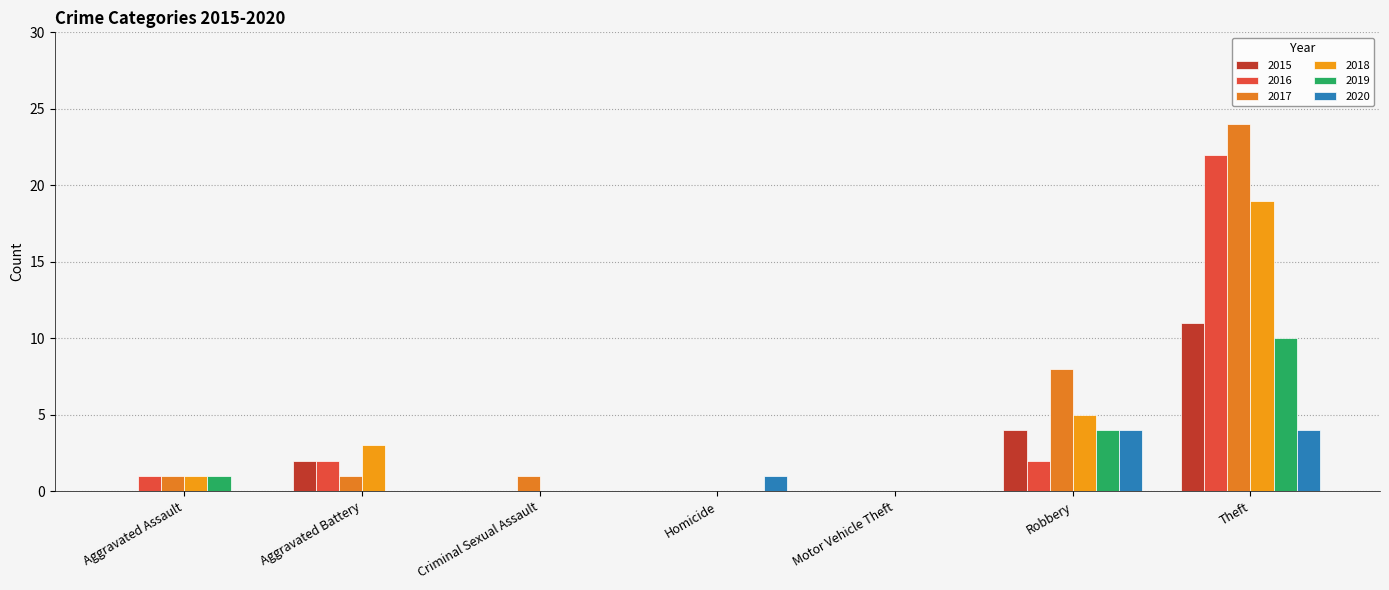

How many distinct data groups are displayed?

6